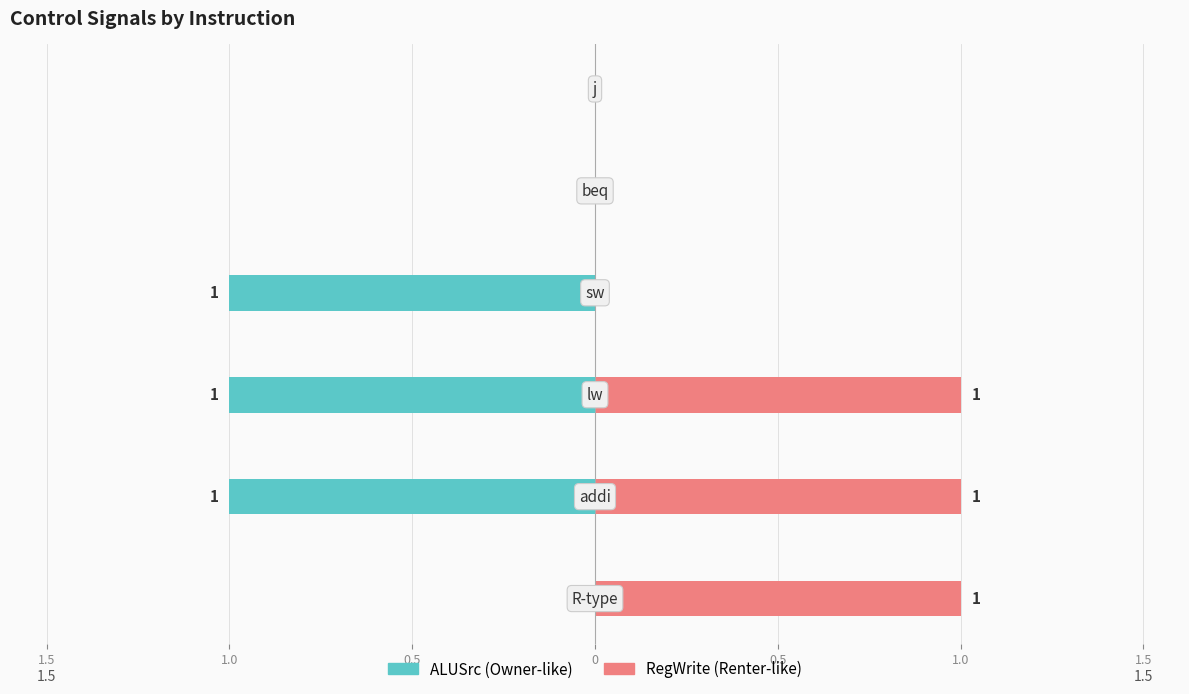

What is the approximate value of RegWrite at 1.0?

1